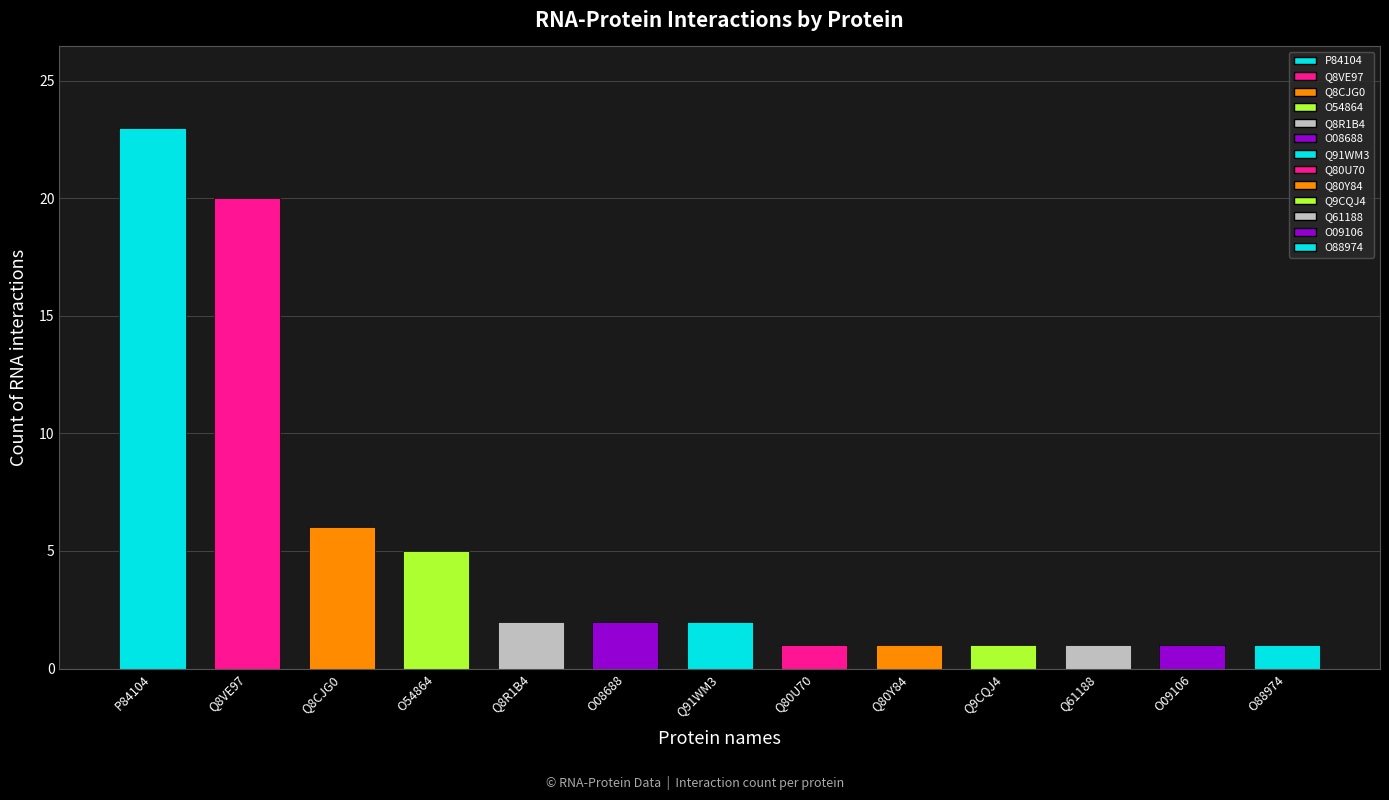

Which has a higher value, Q8R1B4 or Q8VE97?

Q8VE97